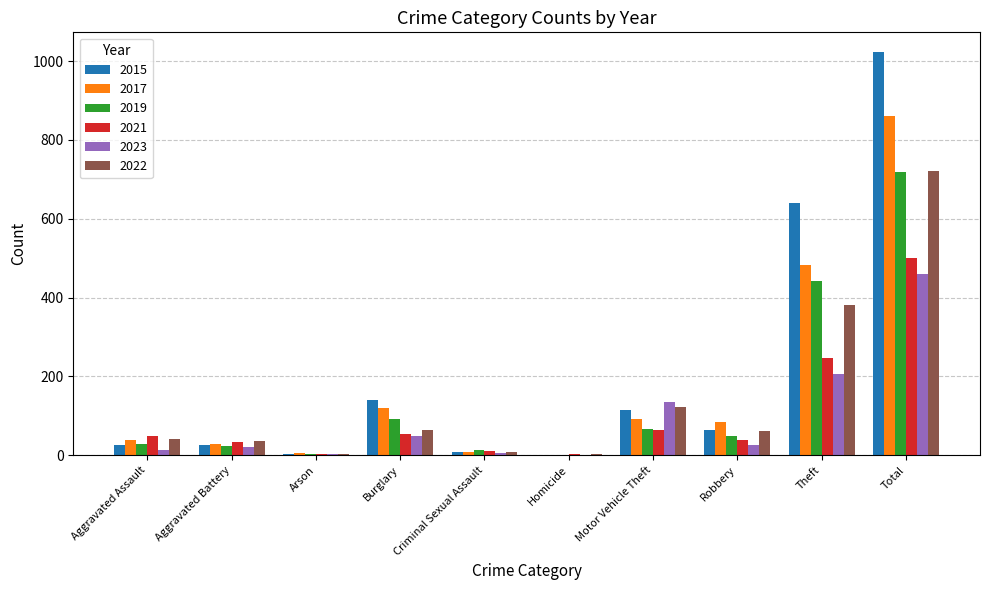

Which series changed the most between Theft and Total?

2015